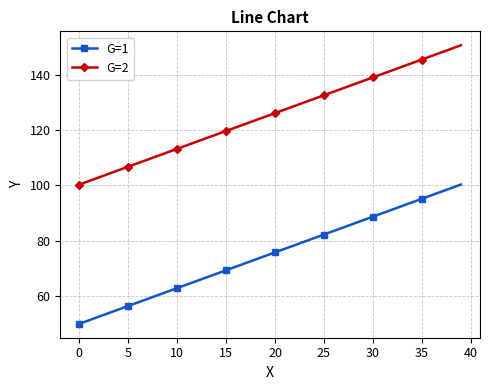

Which series has the largest total across all categories?

G=2